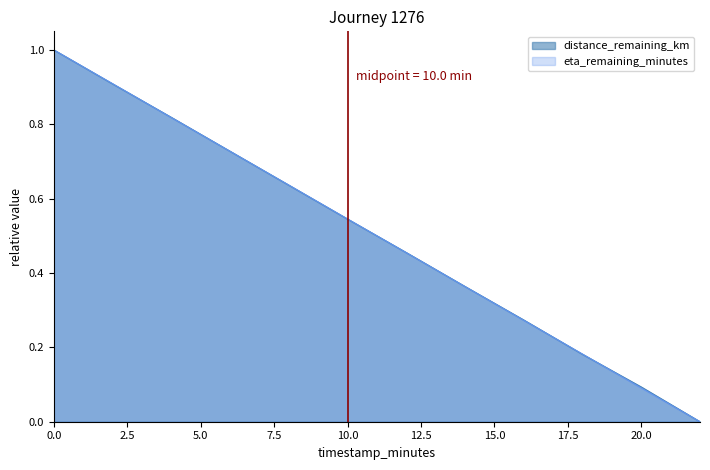

What is the label of the 2nd point from the left?

2.0